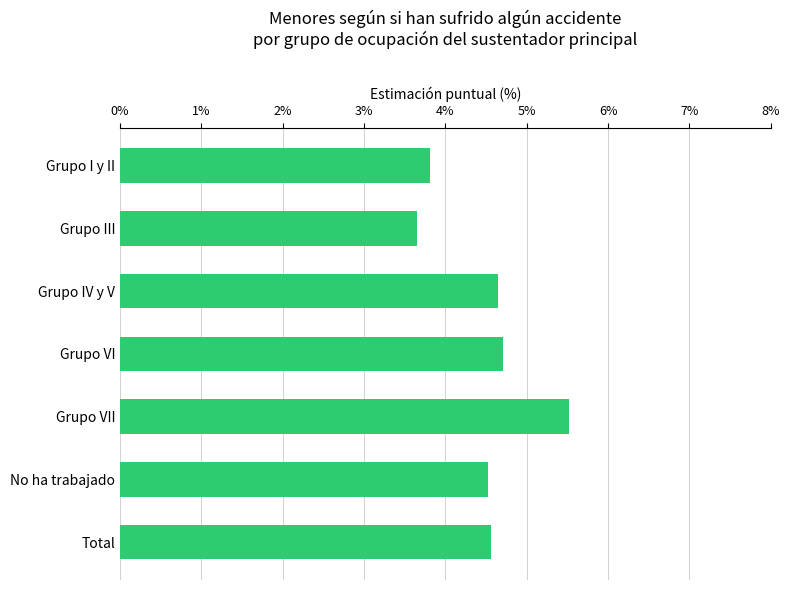

What is the value of the 5th bar from the top?

5.5